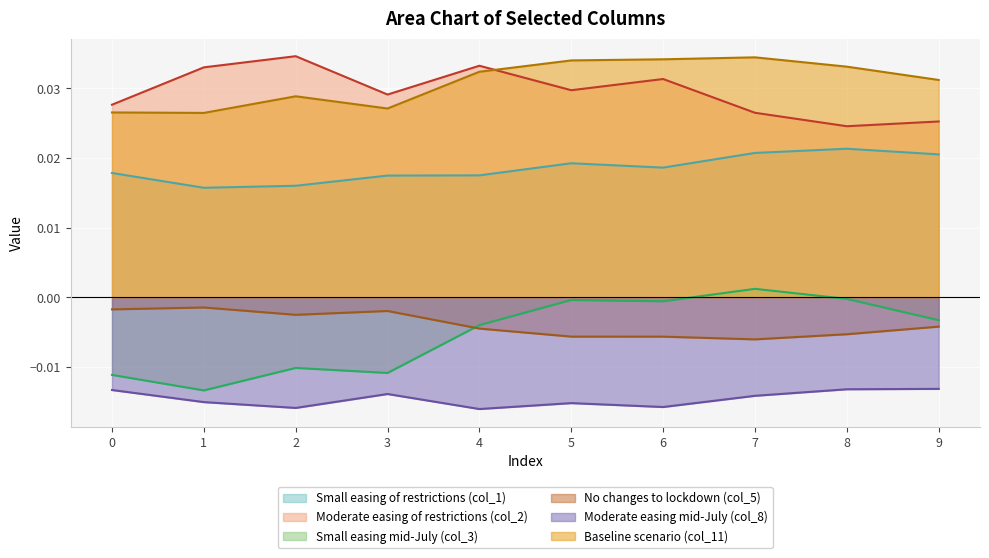

Is it true that col_11 equals 0.1 at 2?

False